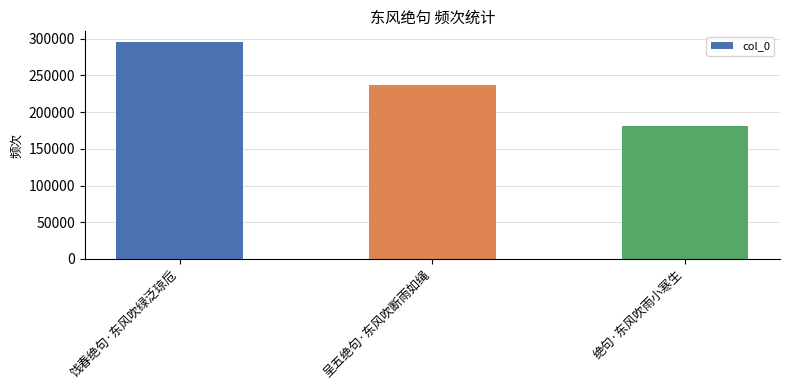

What is the sum of all values?

712557